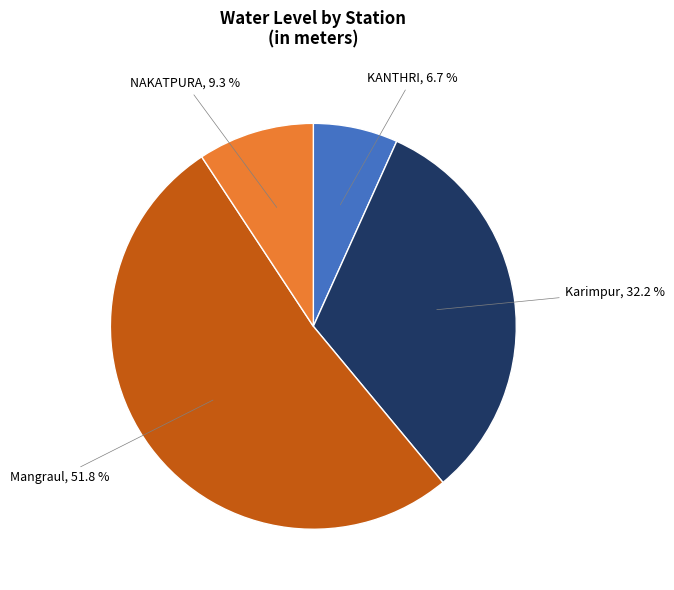

Does any single category account for the majority?

Yes